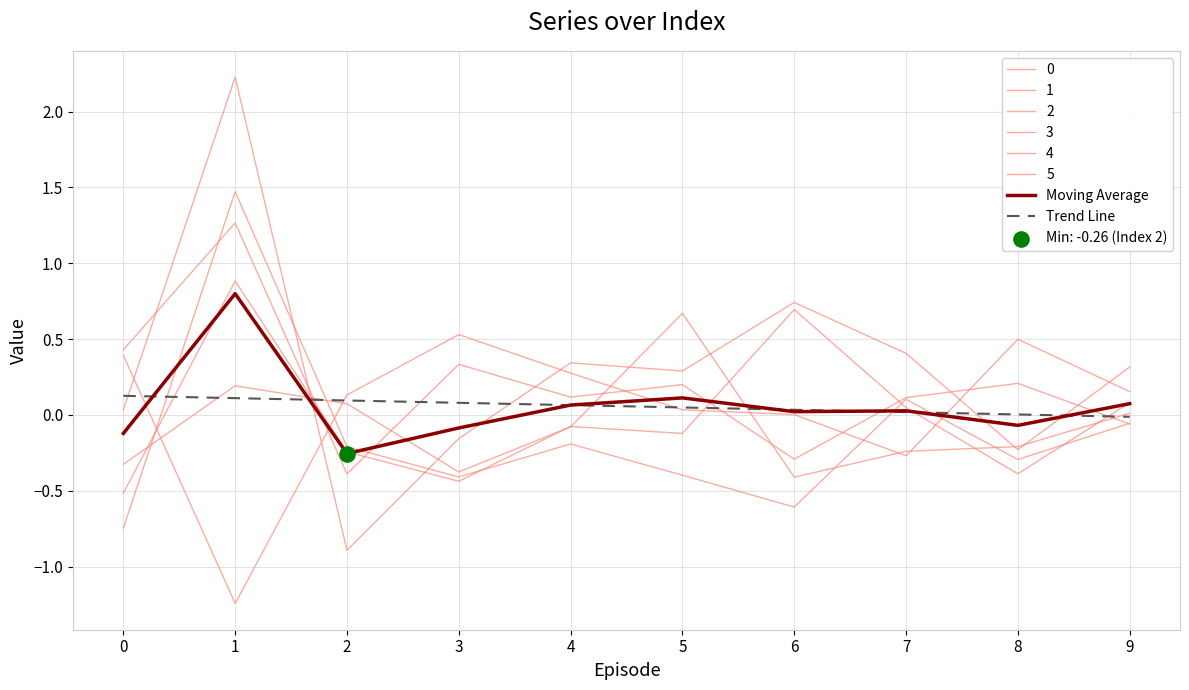

How many lines are shown in the chart?

8